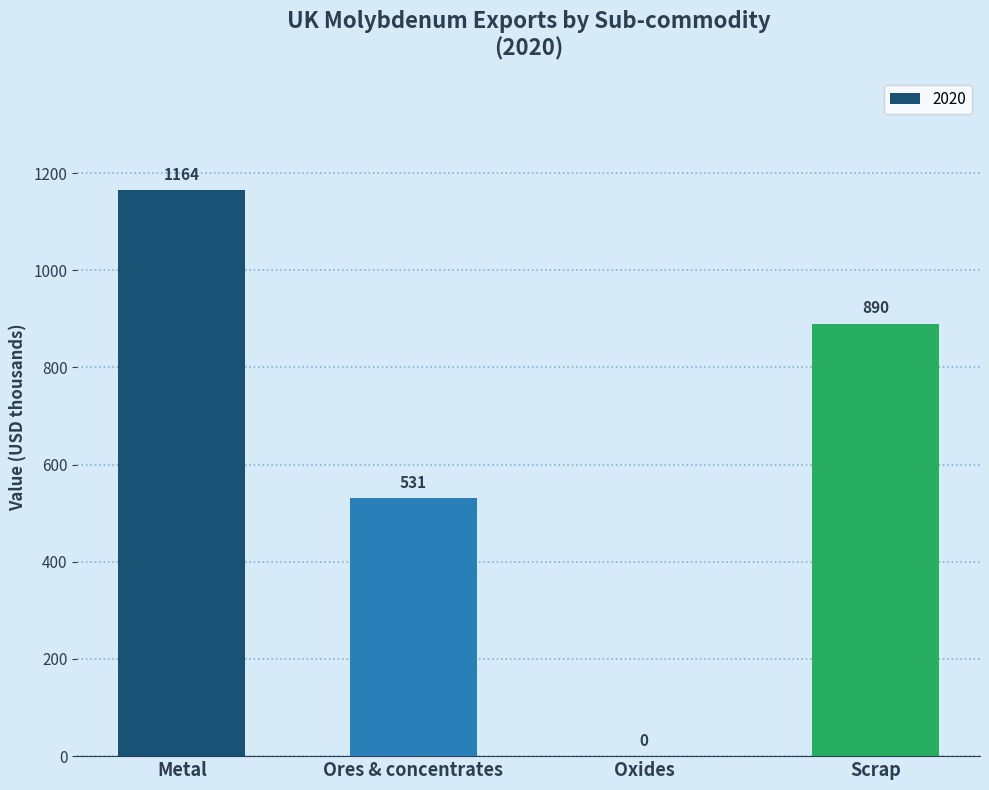

Are the bars horizontal?

No